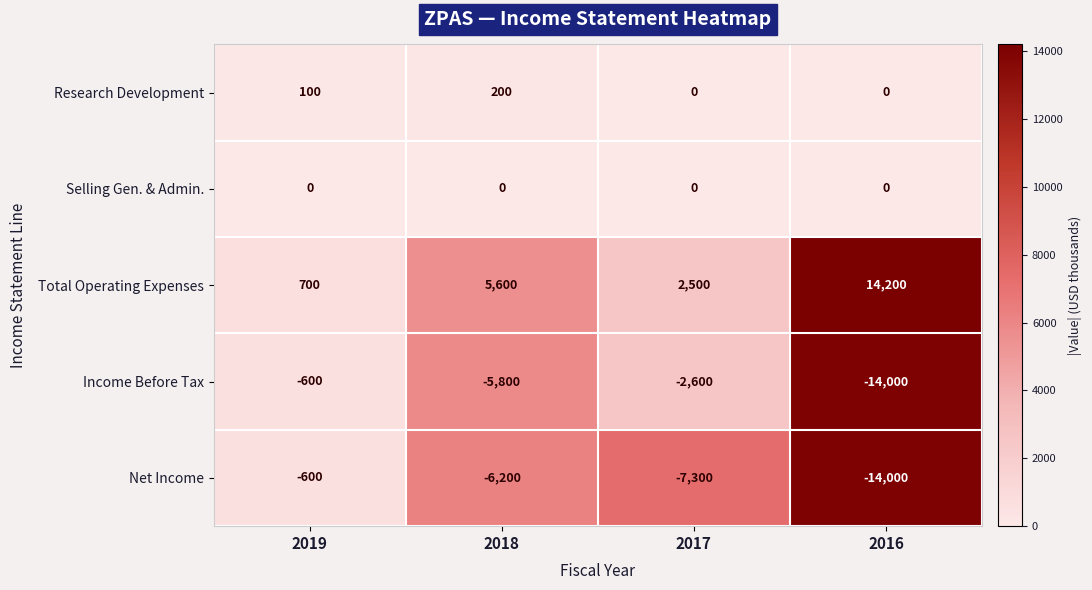

What is the difference between the Research Development values at 2019 and 2016?

100